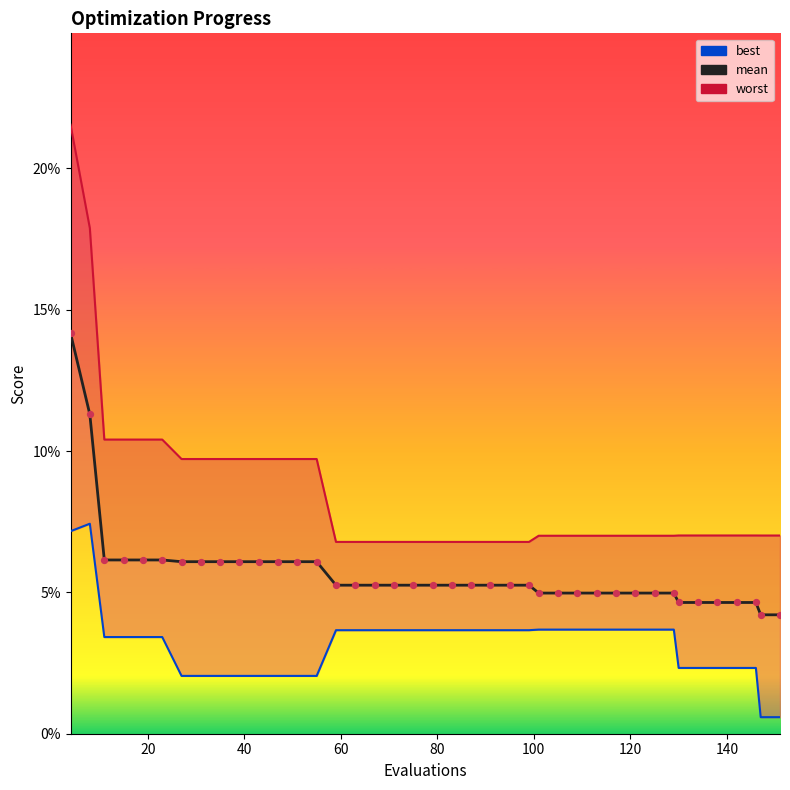

Which series reaches the minimum Y coordinate?

best